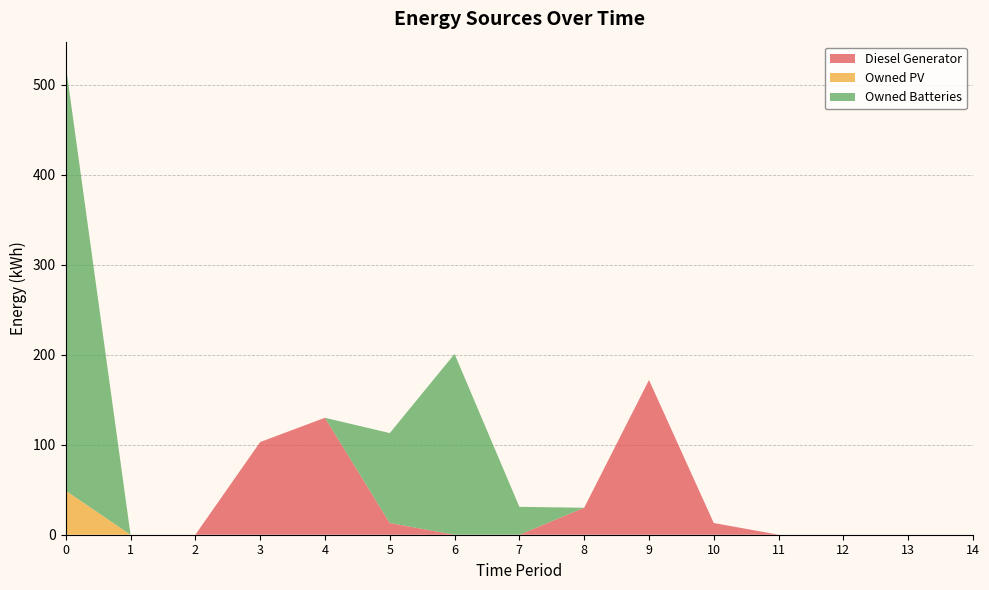

Reading right to left, what are all the values shown in this chart?

Diesel Generator: 14=0	13=0	12=0	11=0	10=13	9=172	8=30	7=0	6=0	5=13	4=130	3=103	2=0	1=0	0=0
Owned PV: 14=0	13=0	12=0	11=0	10=0	9=0	8=0	7=0	6=0	5=0	4=0	3=0	2=0	1=0	0=49
Owned Batteries: 14=0	13=0	12=0	11=0	10=0	9=0	8=0	7=31	6=201	5=100	4=0	3=0	2=0	1=0	0=473